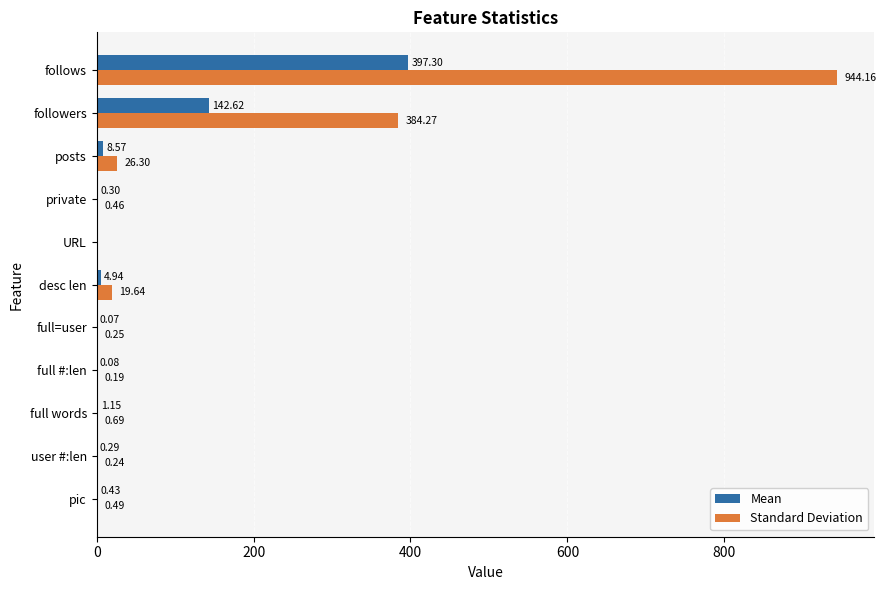

What is the sum of the Standard Deviation values at private and follows?

944.6